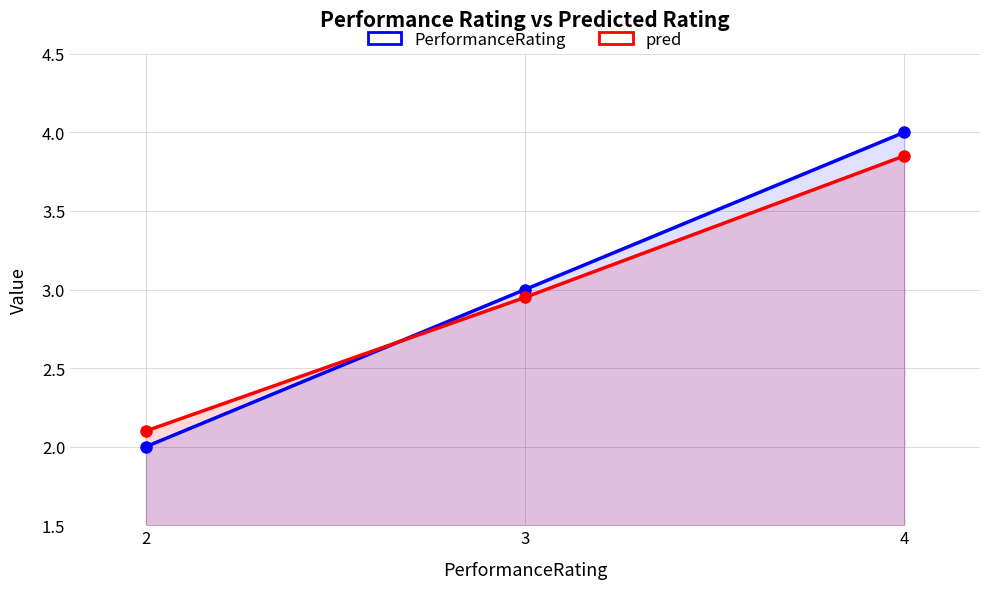

What value does the pred series have at 3?

3.0